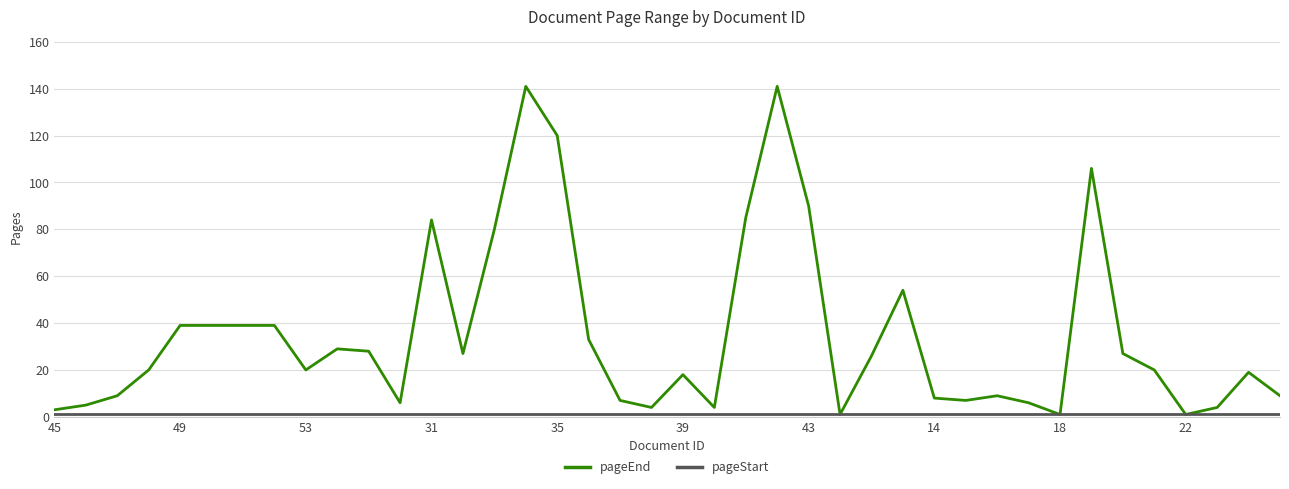

Which series has the largest total across all categories?

pageEnd